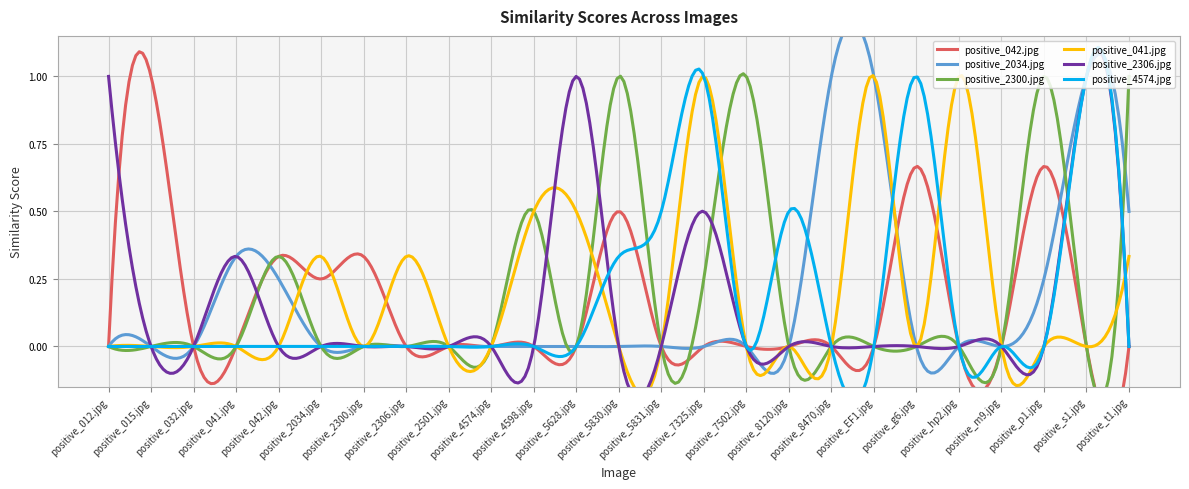

Read the positive_2300.jpg value at positive_5830.jpg.

1.0